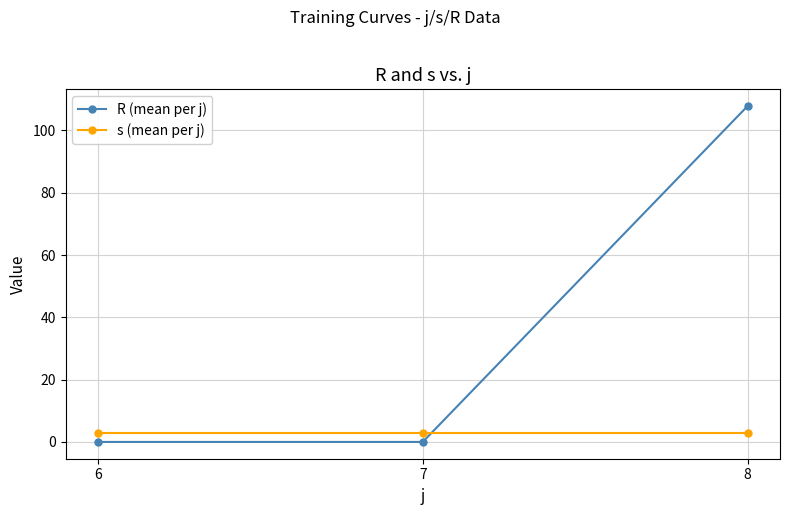

What is the spread (max minus min) of values at 7?

3.0